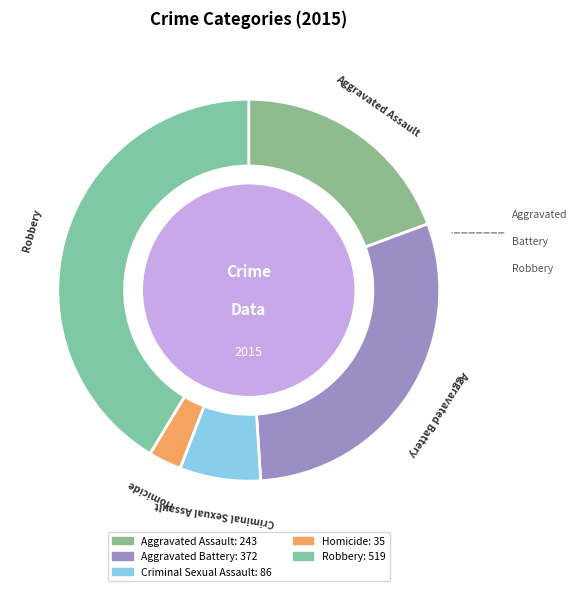

Which category has the smallest portion of the pie?

Homicide